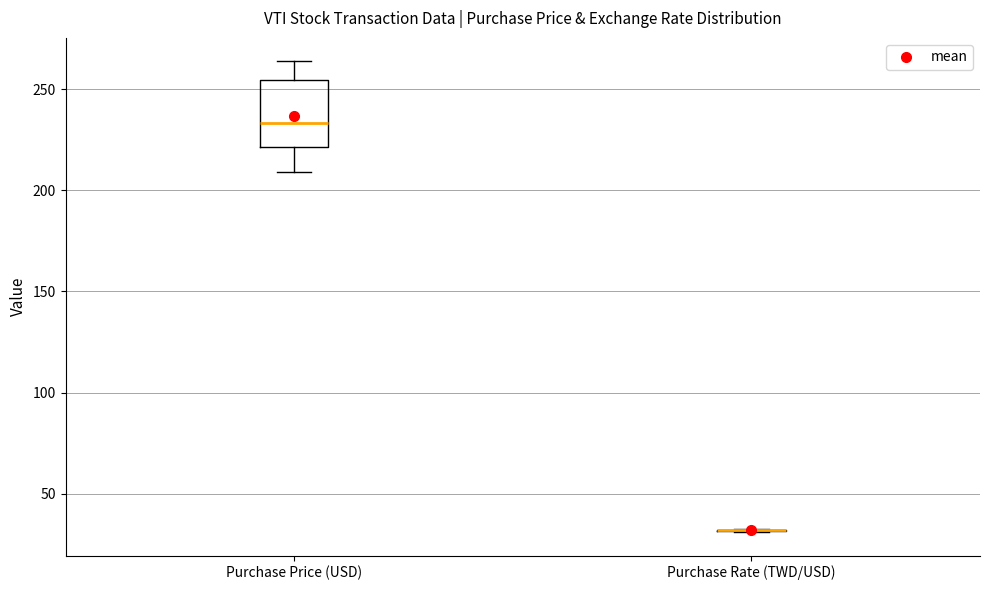

Reading left to right, transcribe this box plot: for each box, give where its median line is, the range the box spans, and where its two whiskers end, as read against the y-axis. The values are not printed on the chart, so give them approximately, as read against the axis.

Purchase Price (USD): median 235, box 220 to 255, whiskers 210 to 265
Purchase Rate (TWD/USD): box collapsed to a line at 30, whiskers 30 to 30